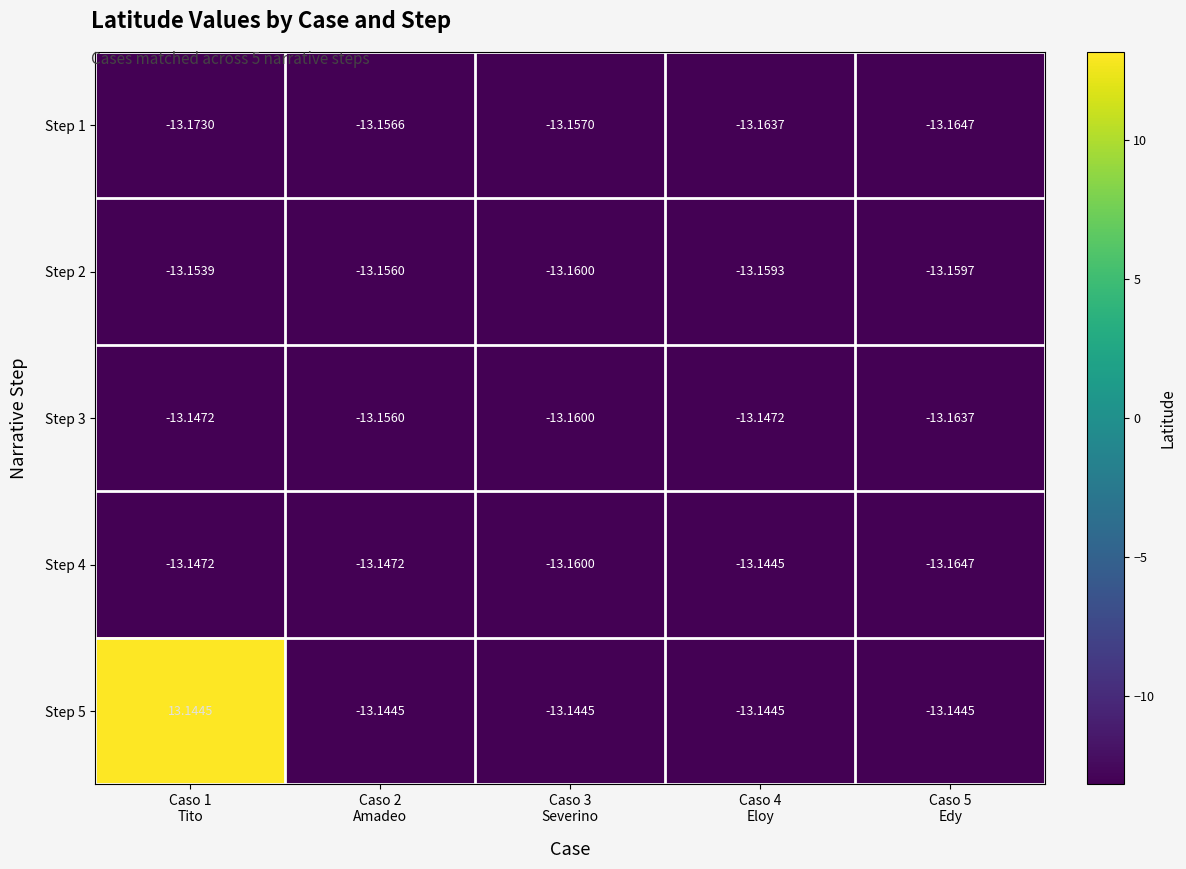

Which series has the largest total across all categories?

Step 5